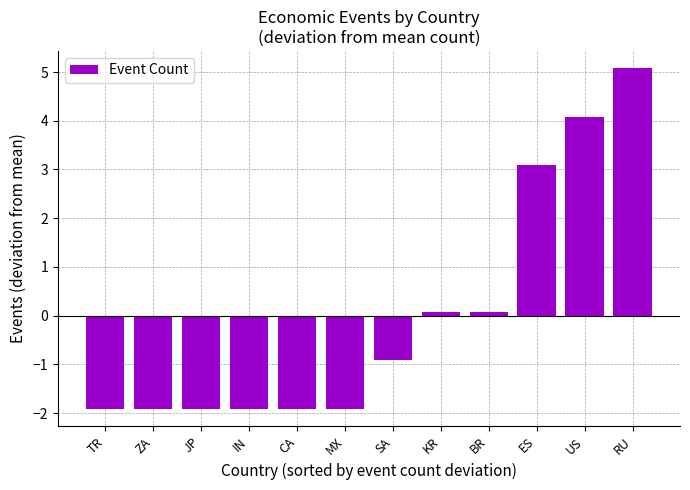

How many data points are less than 0?

7